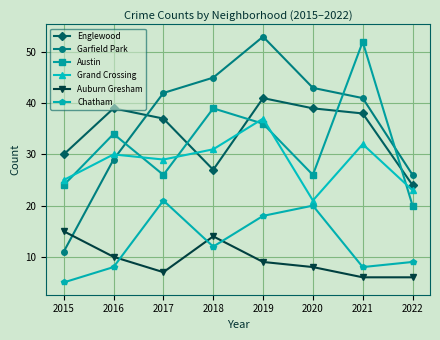

What is the lowest value of the Chatham series?

5